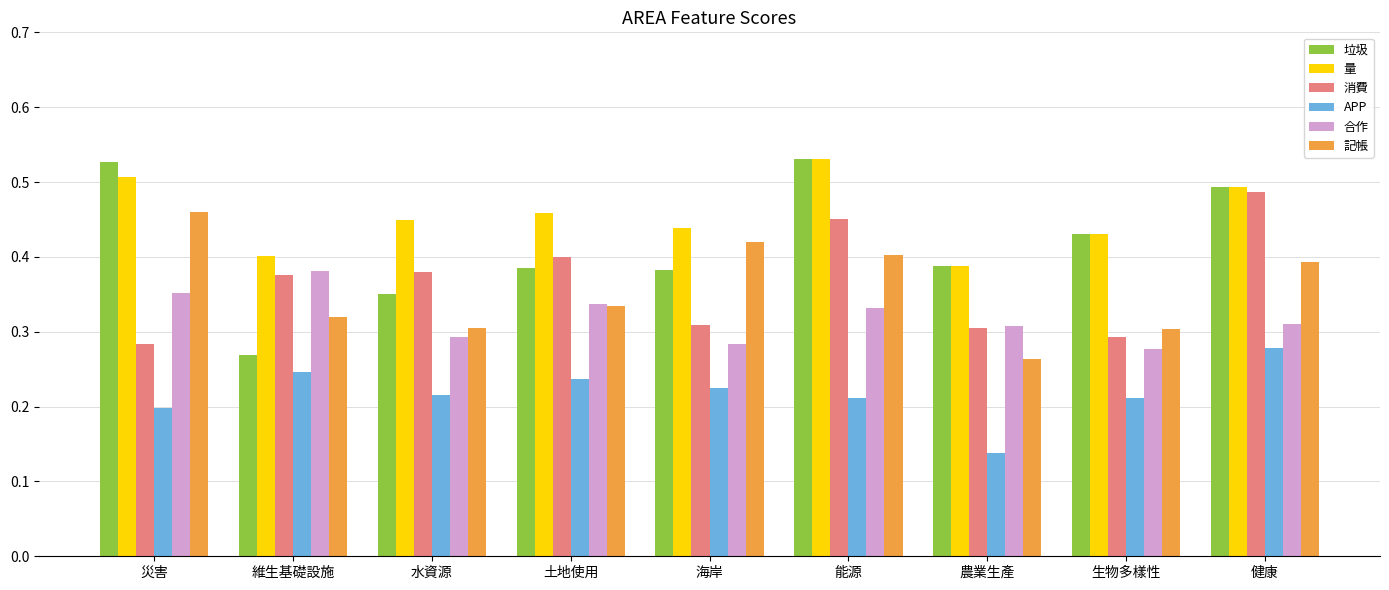

How many bars are there in each group?

6